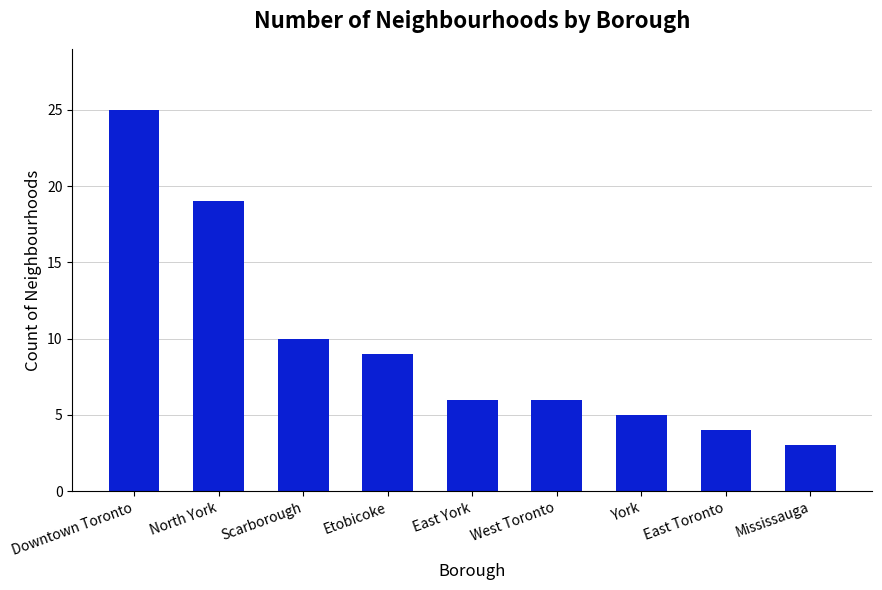

Which has a higher value, Scarborough or North York?

North York